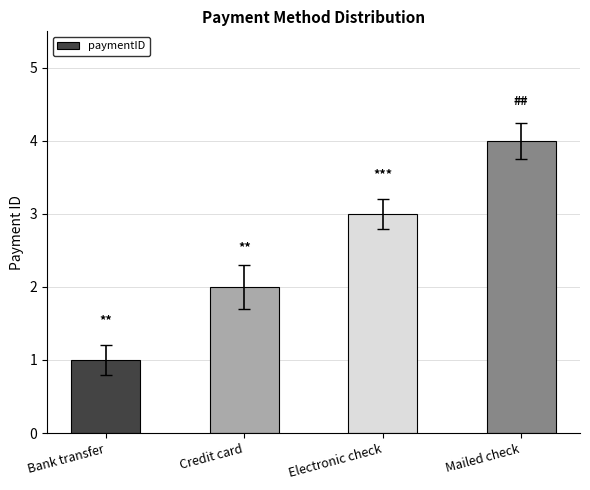

The value at Electronic check is 3. True or false?

True